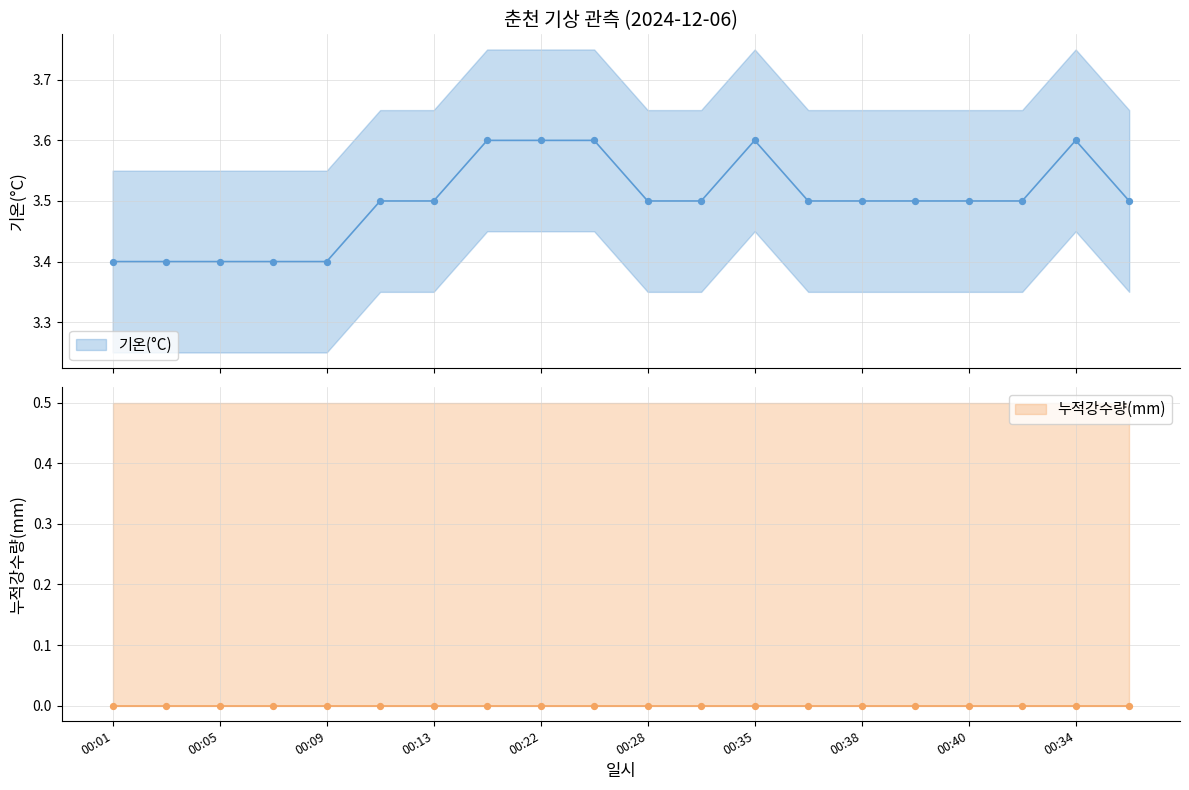

Which has a higher value, 00:37 or 00:09?

00:37